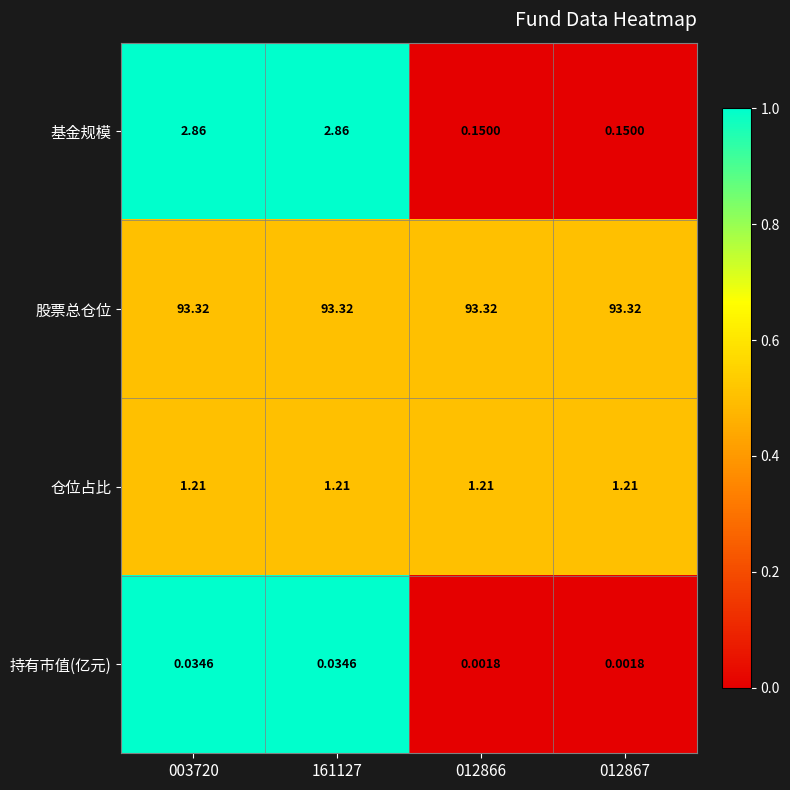

Which series has the widest spread of values?

基金规模